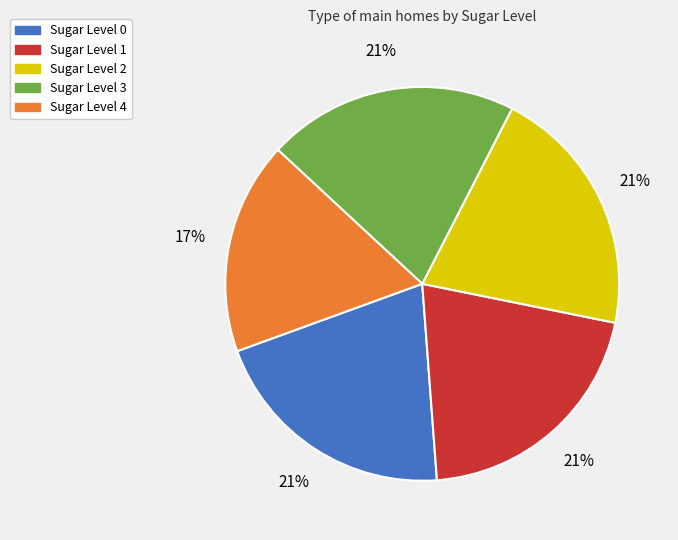

What is the ratio of the value at Sugar Level 1 to the value at Sugar Level 2?

1.0